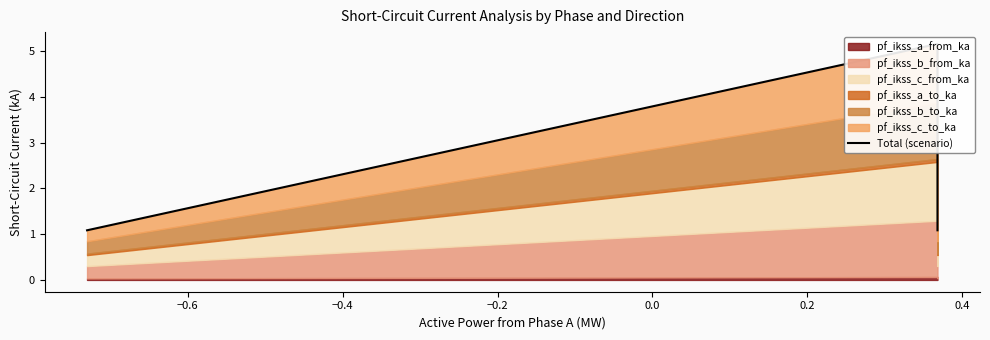

The chart shows a value of 8.5 at −0.6. True or false?

False